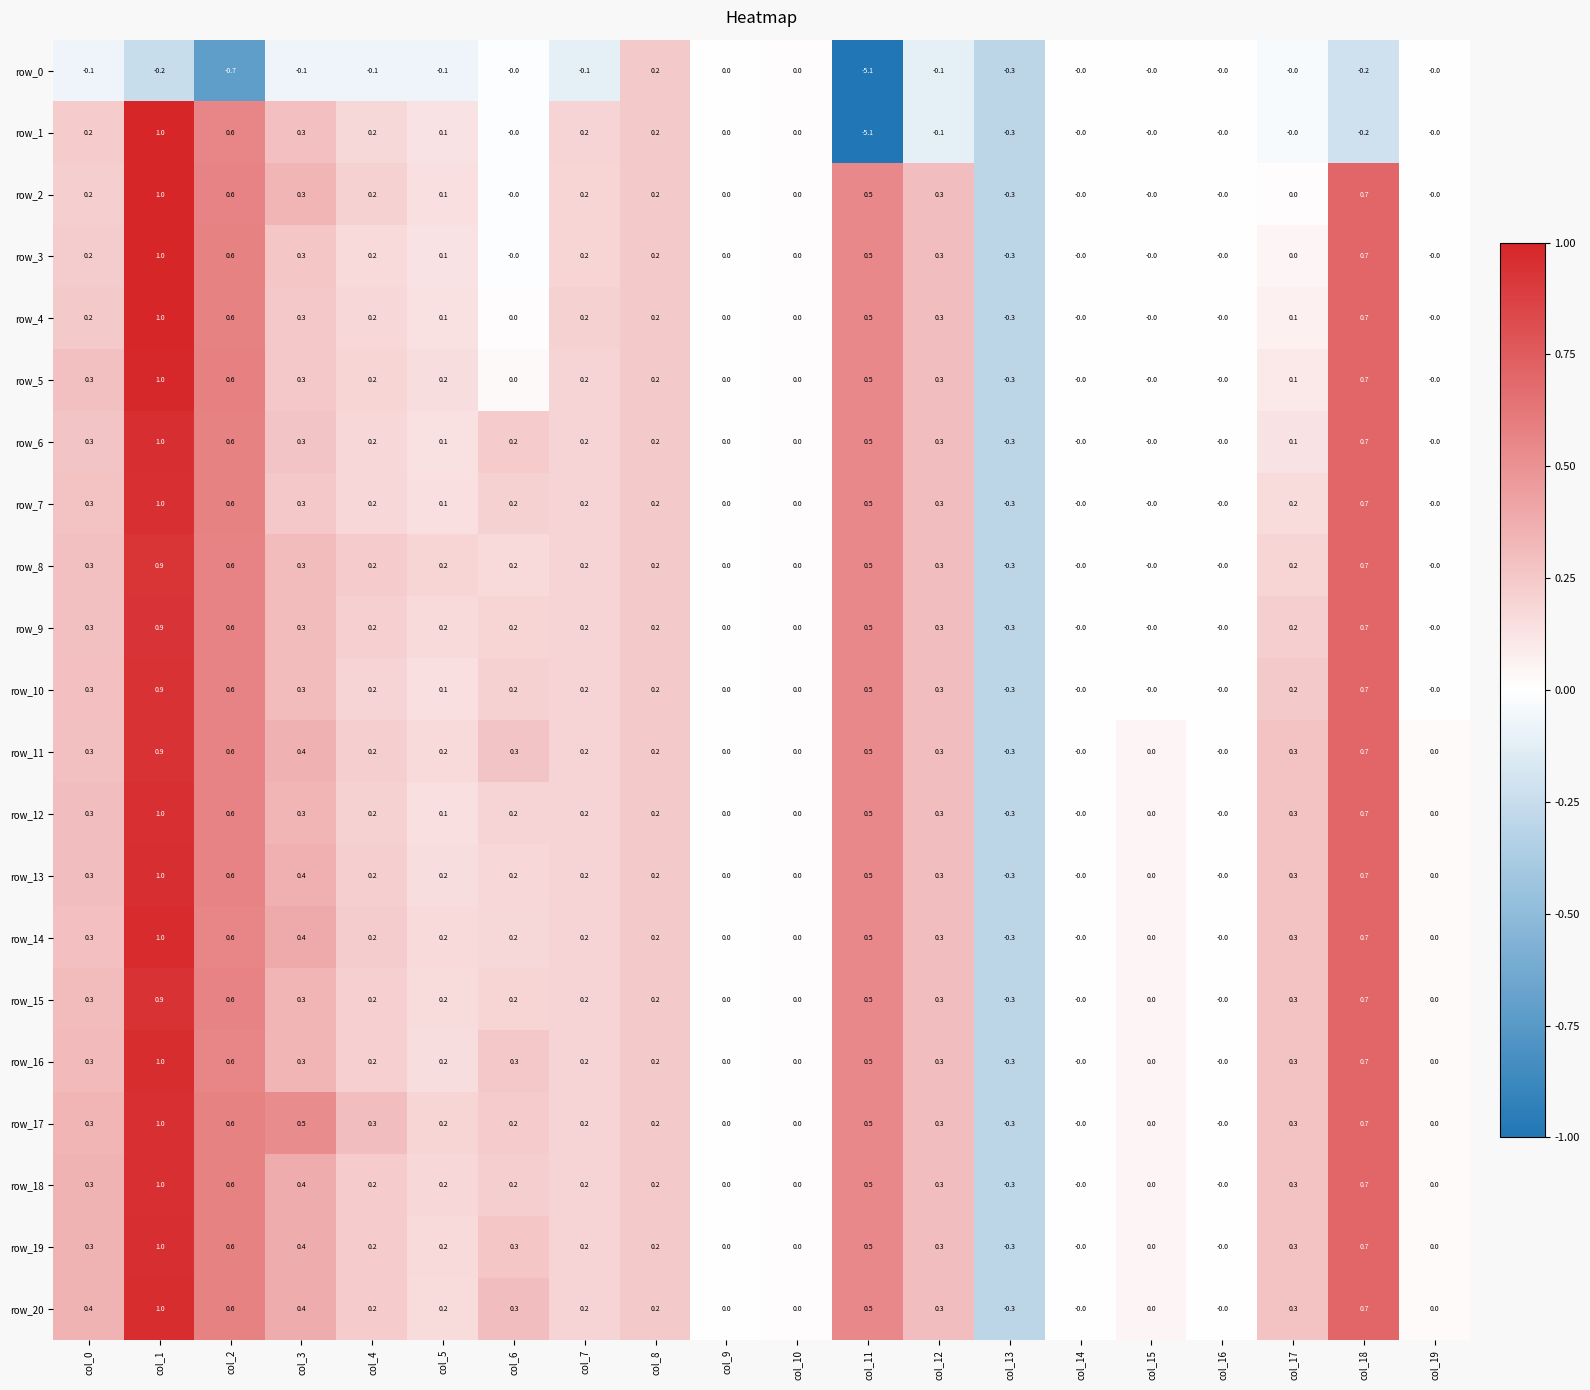

How many distinct data groups are displayed?

21